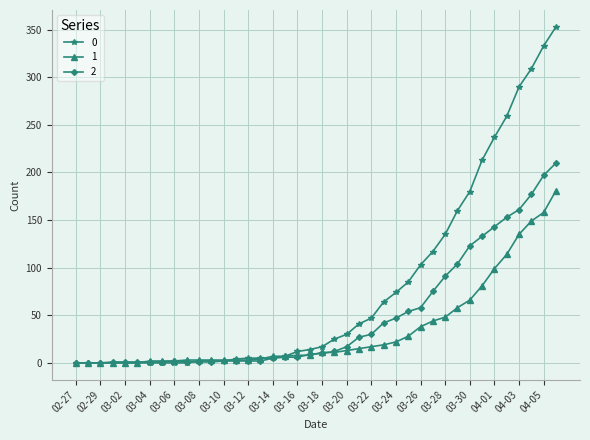

What is the greatest value displayed?

353